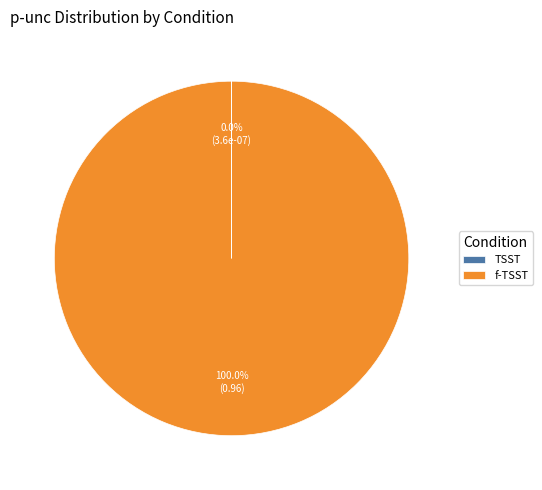

Does any single category account for the majority?

Yes